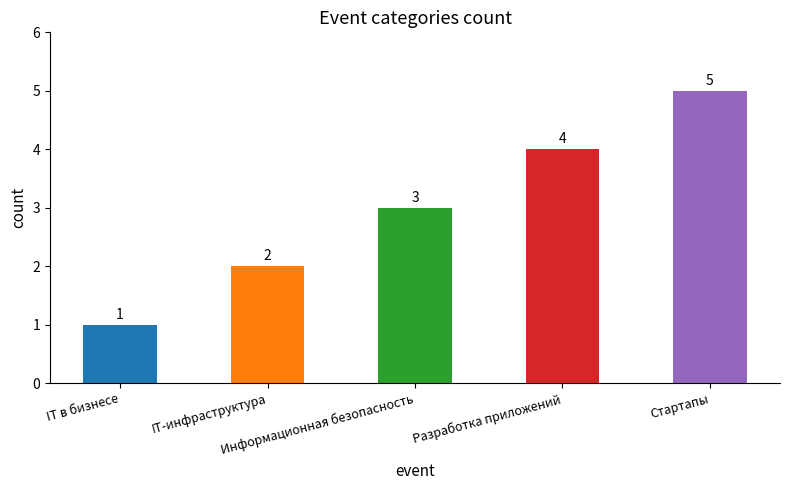

Reading left to right, transcribe all the data shown in this chart.

IT в бизнесе=1	IT-инфраструктура=2	Информационная безопасность=3	Разработка приложений=4	Стартапы=5